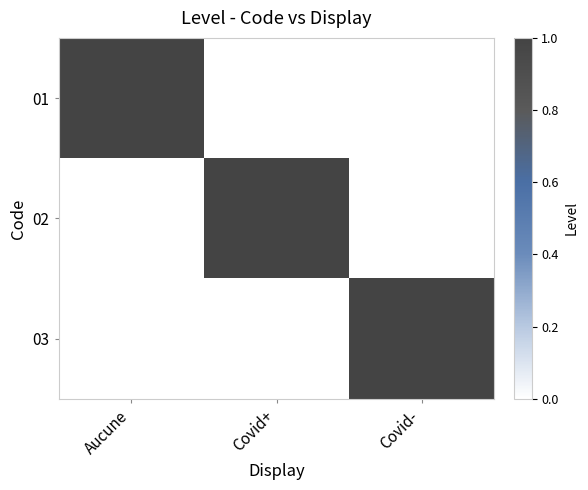

Between Aucune and Covid-, which series saw the biggest shift?

01